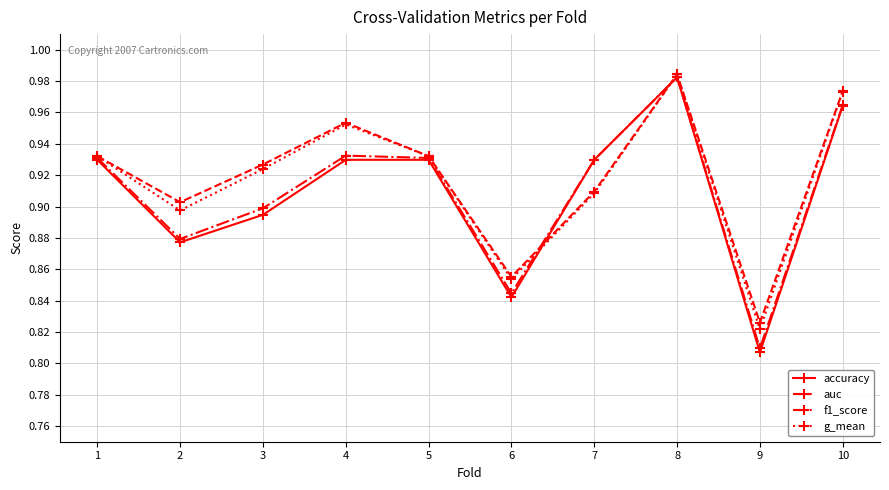

Which series changed the most between 1 and 10?

auc